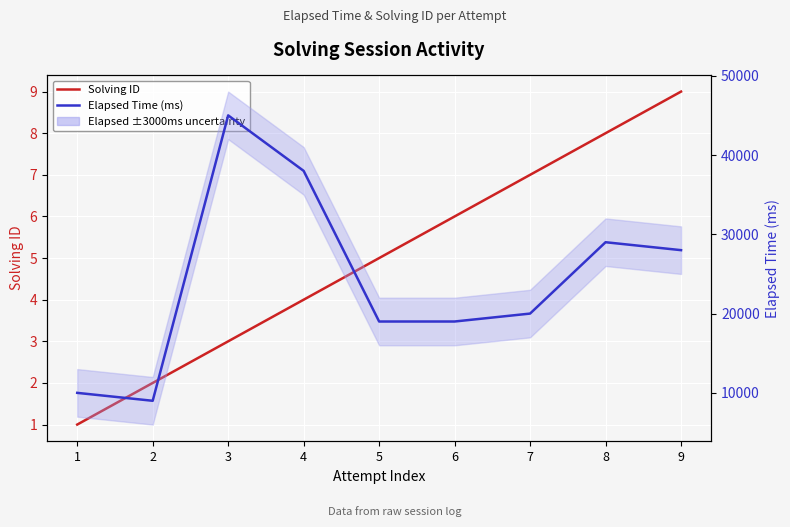

What is the difference between the Elapsed Time (ms) values at 9 and 2?

19000